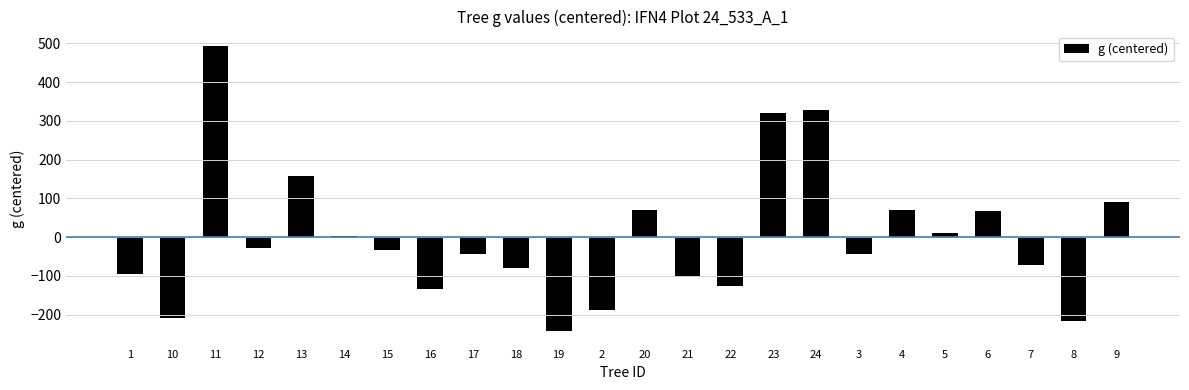

What is the label of the 4th bar from the left?

12